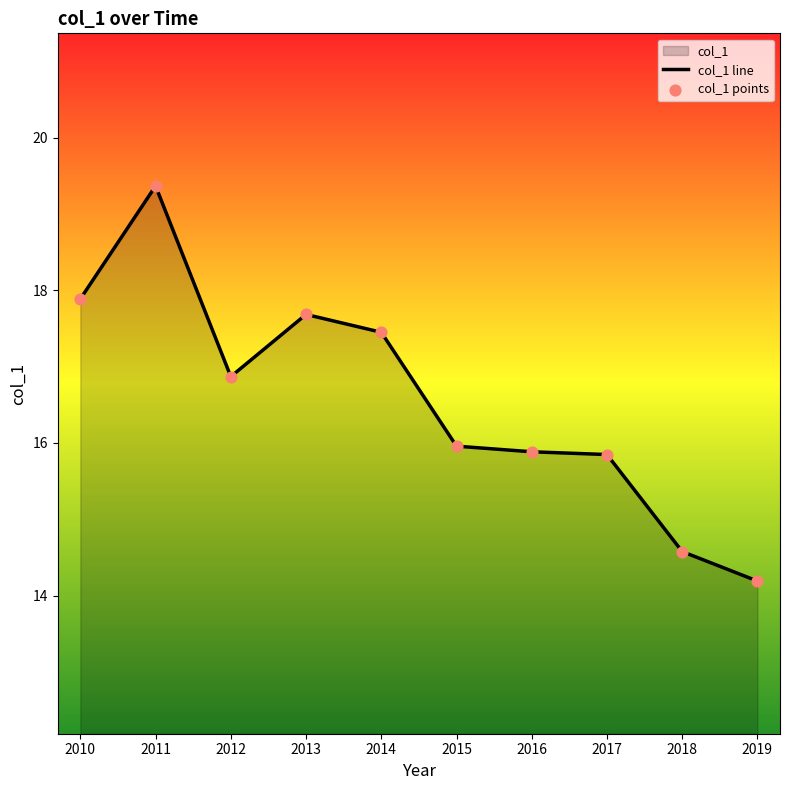

What is the ratio of the value at 2013 to the value at 2018?

1.2